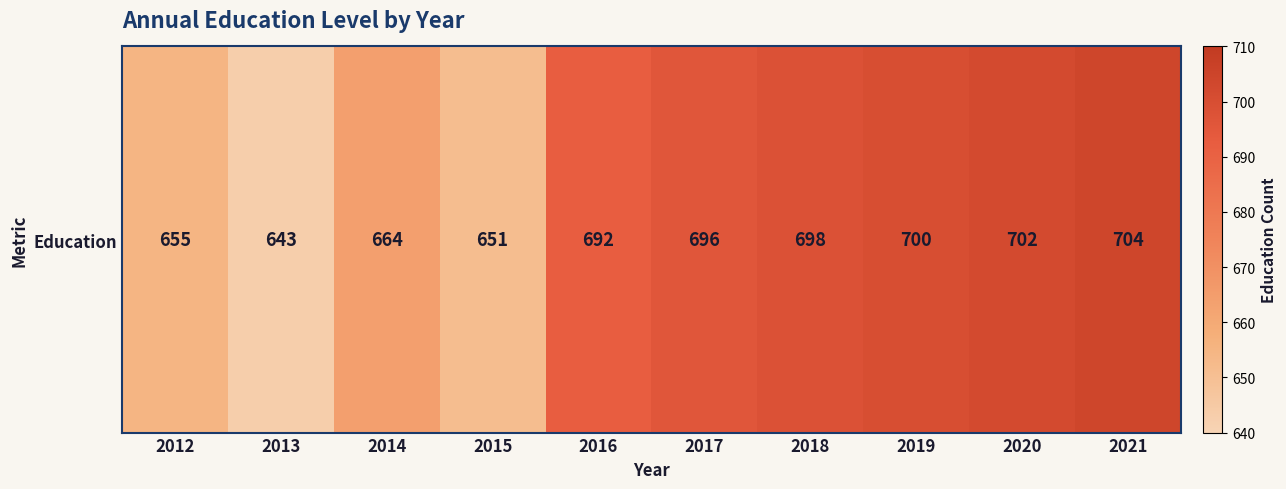

What is the sum of all values?

6805